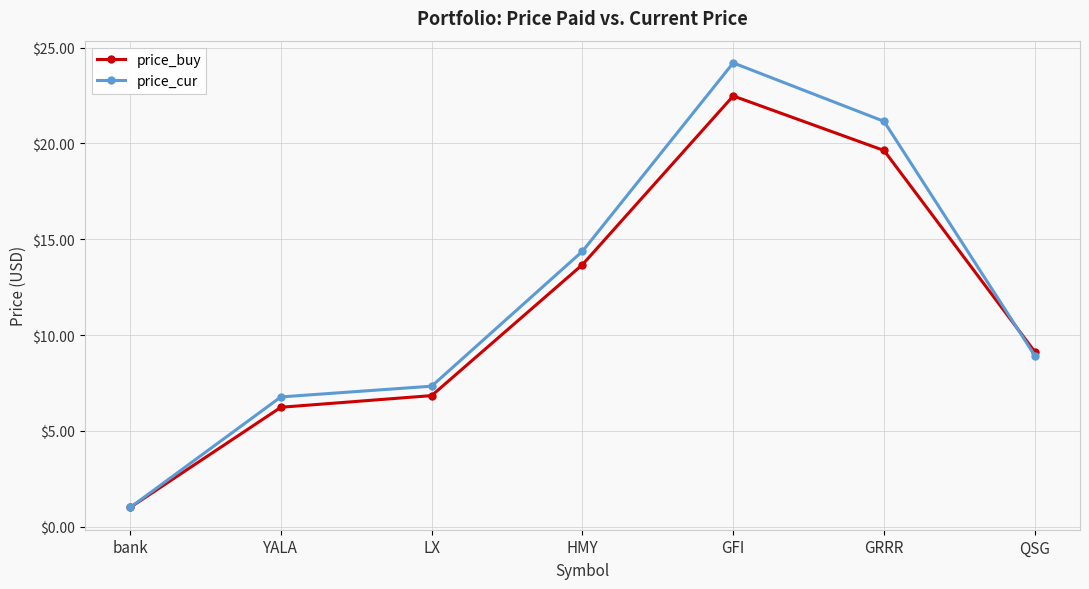

What is the minimum value for price_buy?

1.0